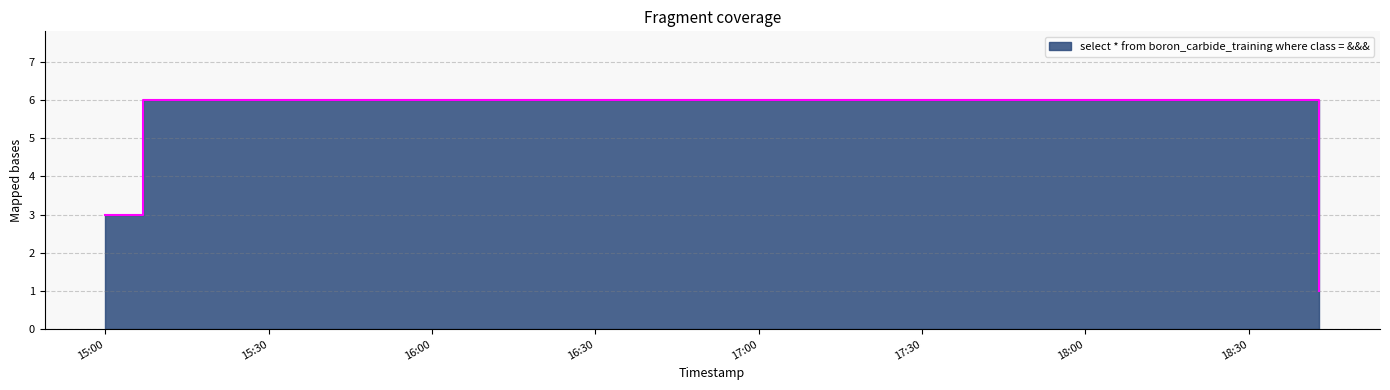

How many lines are shown in the chart?

1